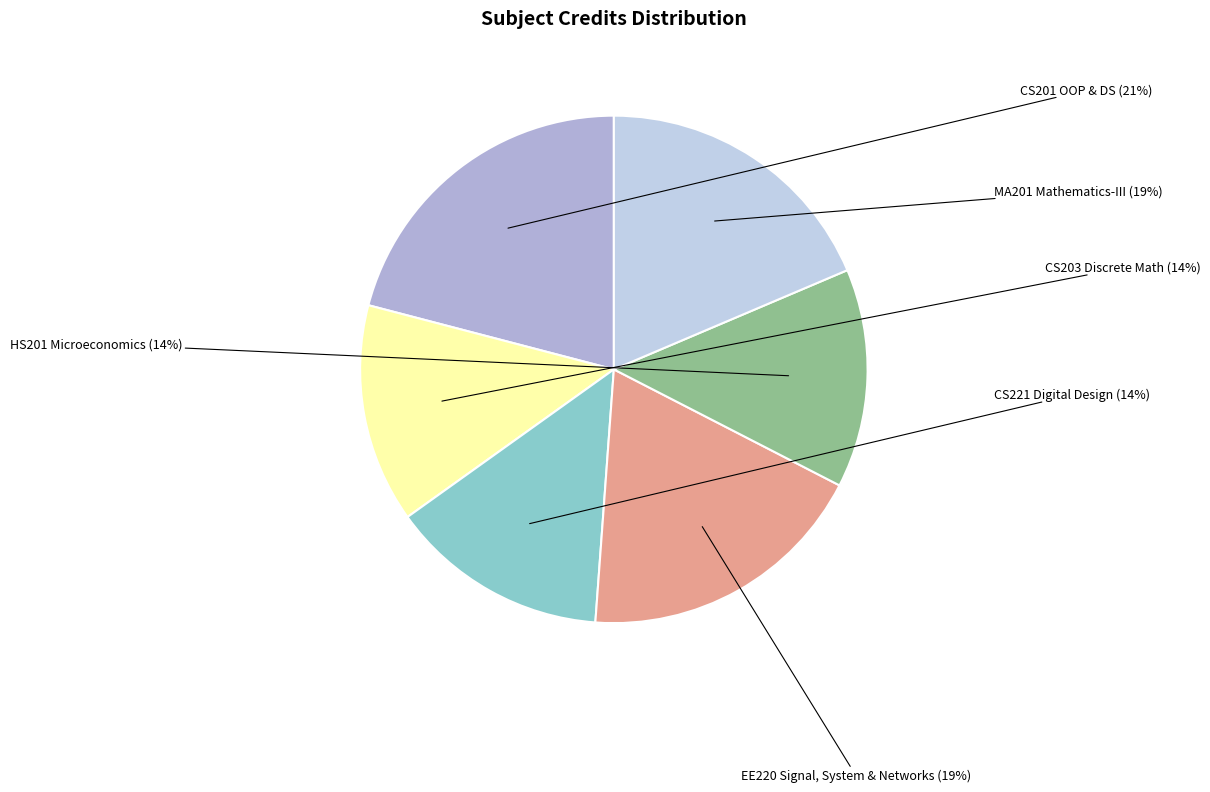

Which slice is the smallest?

CS203 Discrete Mathematics